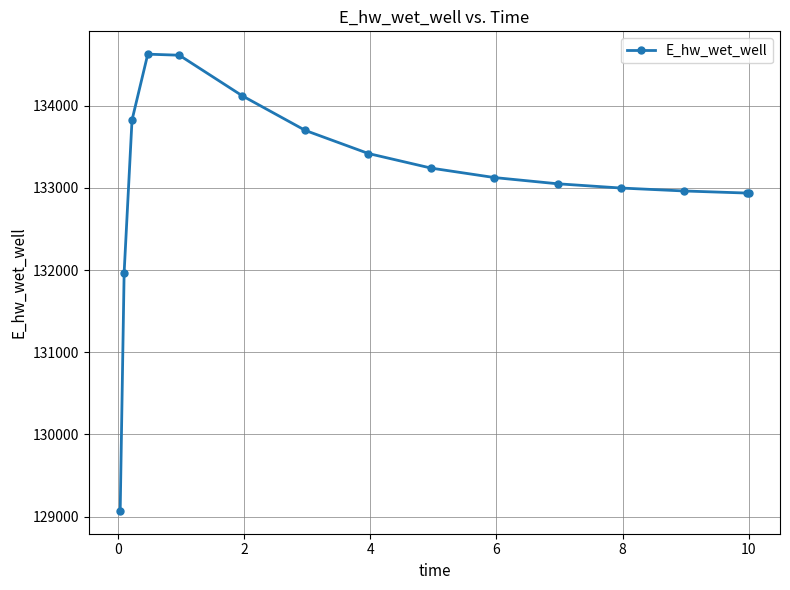

What is the smallest value displayed?

129070.3